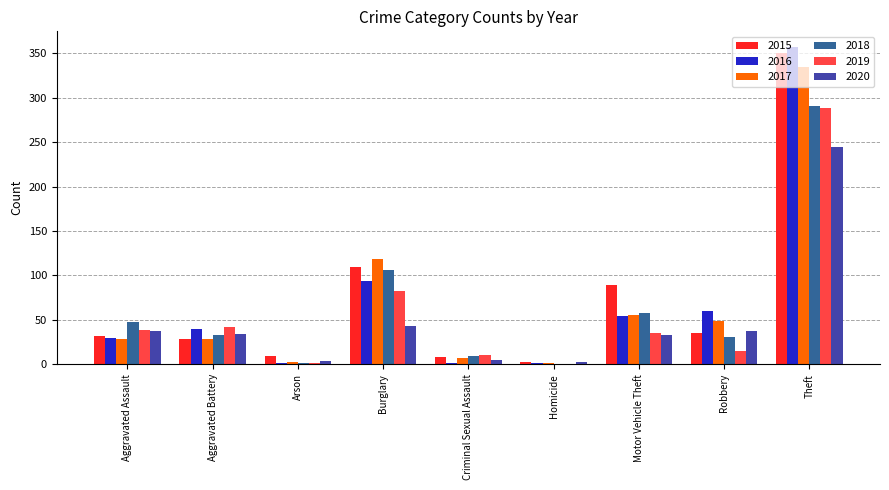

At which label is 2017 closest to 168?

Burglary